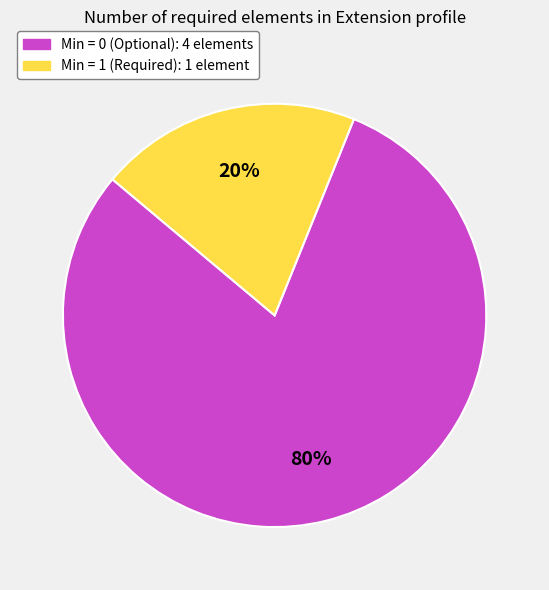

How many slices are in this pie chart?

2